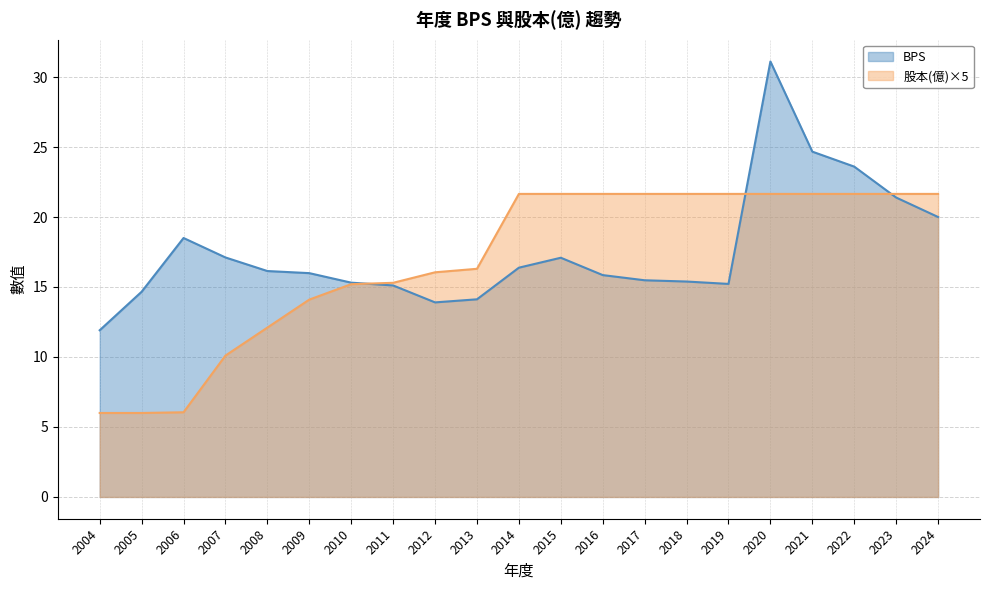

What is the highest value of the 股本(億) series?

21.6